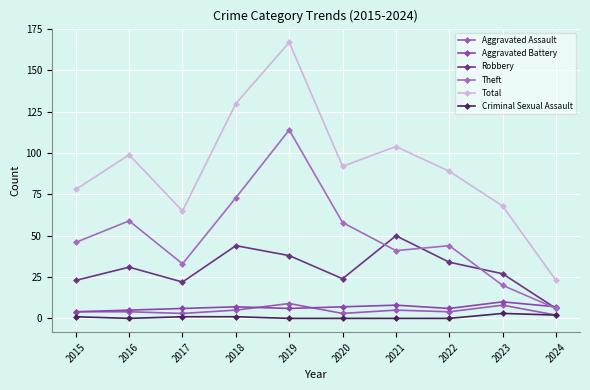

True or false: Theft has more than 2 interior local peaks.

True